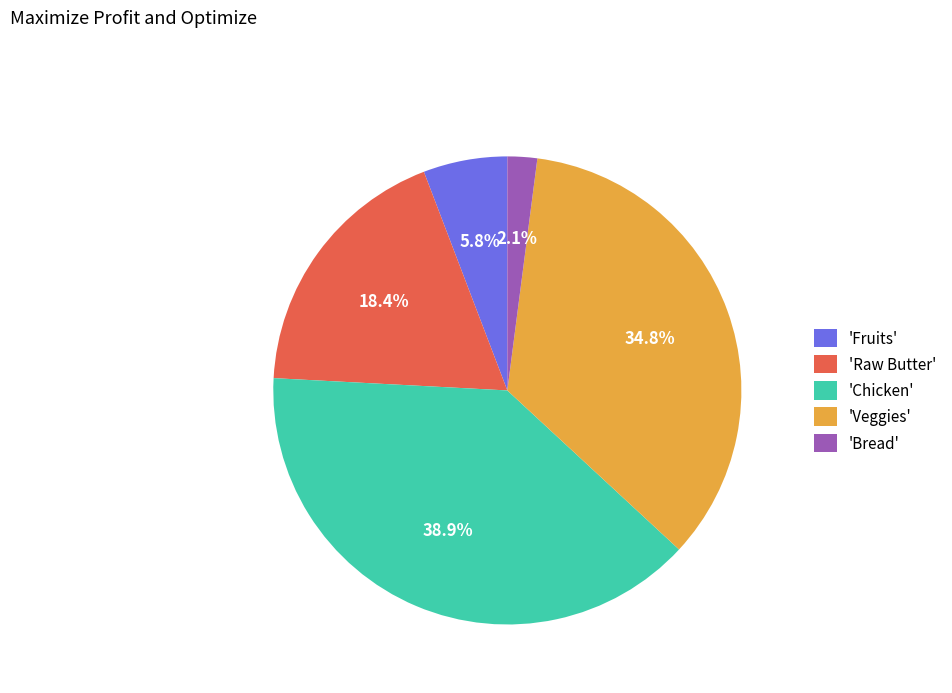

Which category has the smallest portion of the pie?

'Bread'